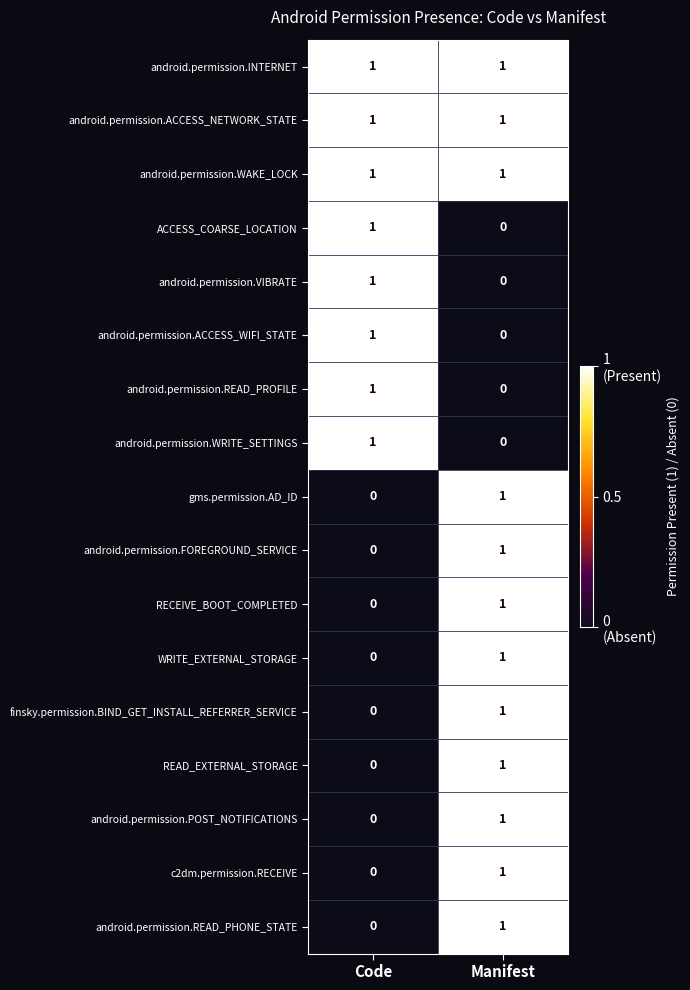

At which label does android.permission.READ_PHONE_STATE reach its peak?

Manifest